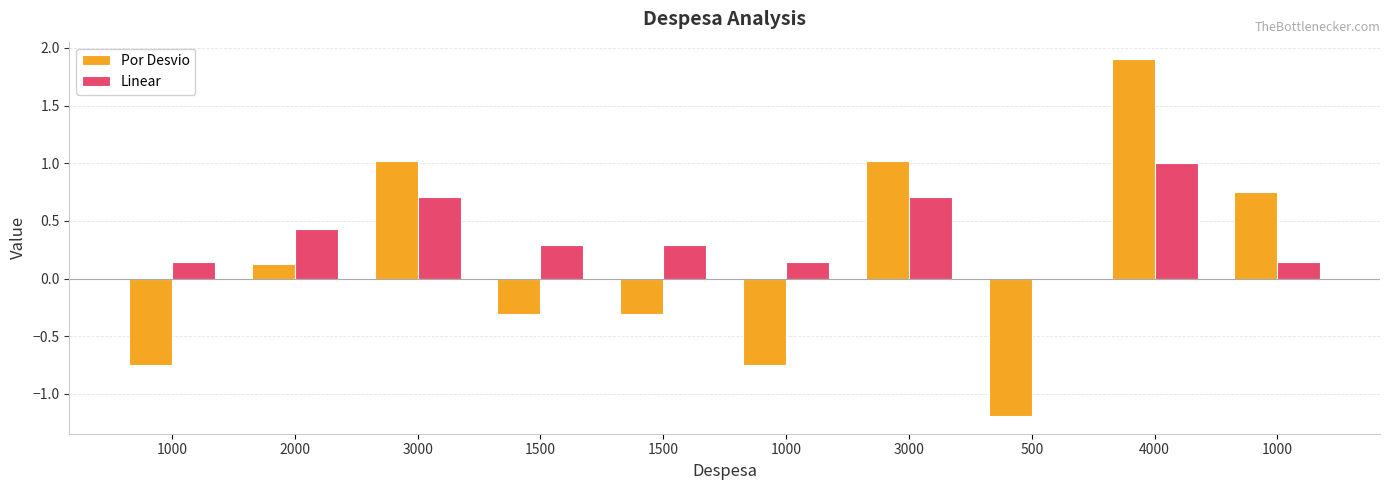

How many groups of bars are there?

10